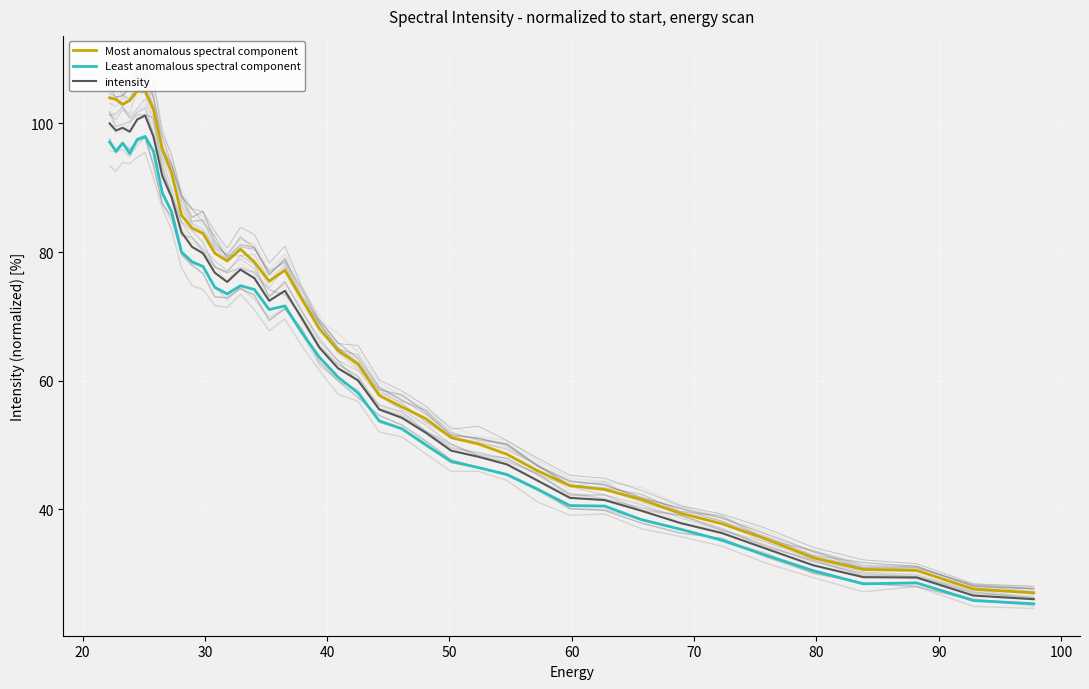

What is the highest value of the Least anomalous spectral component series?

98.0